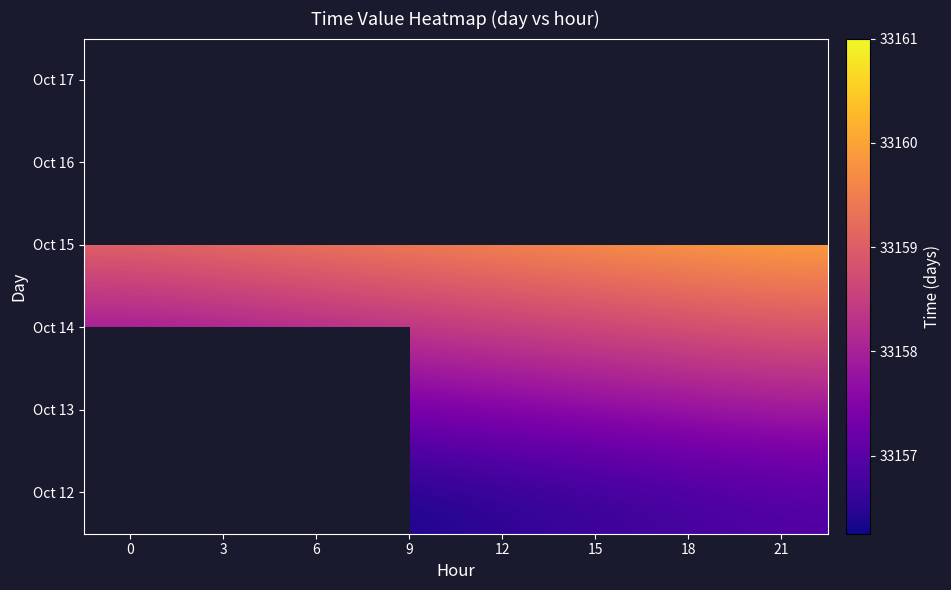

What is the average value of the Oct 14 series?

33158.4